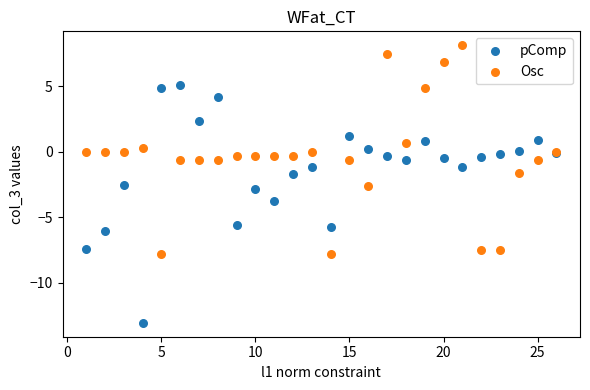

Which series contains the highest Y value?

Osc